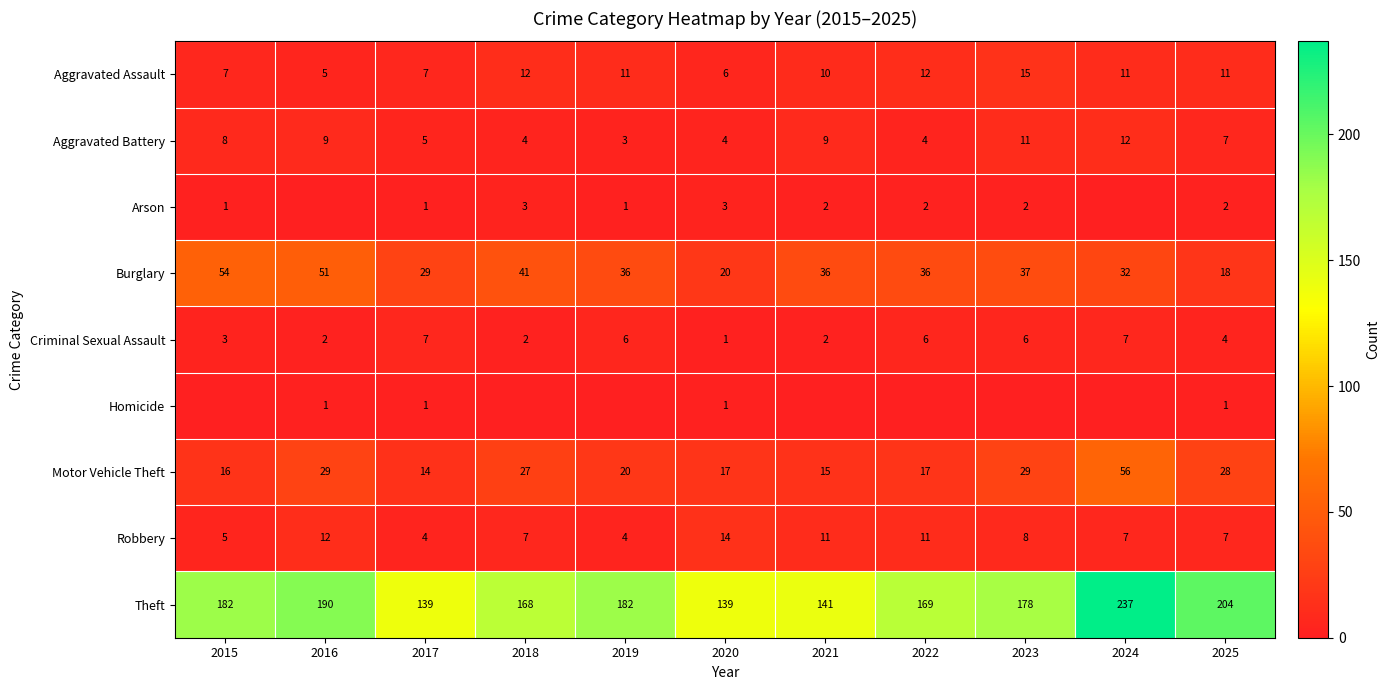

True or false: Aggravated Assault has a value of 12 at 2018.

True